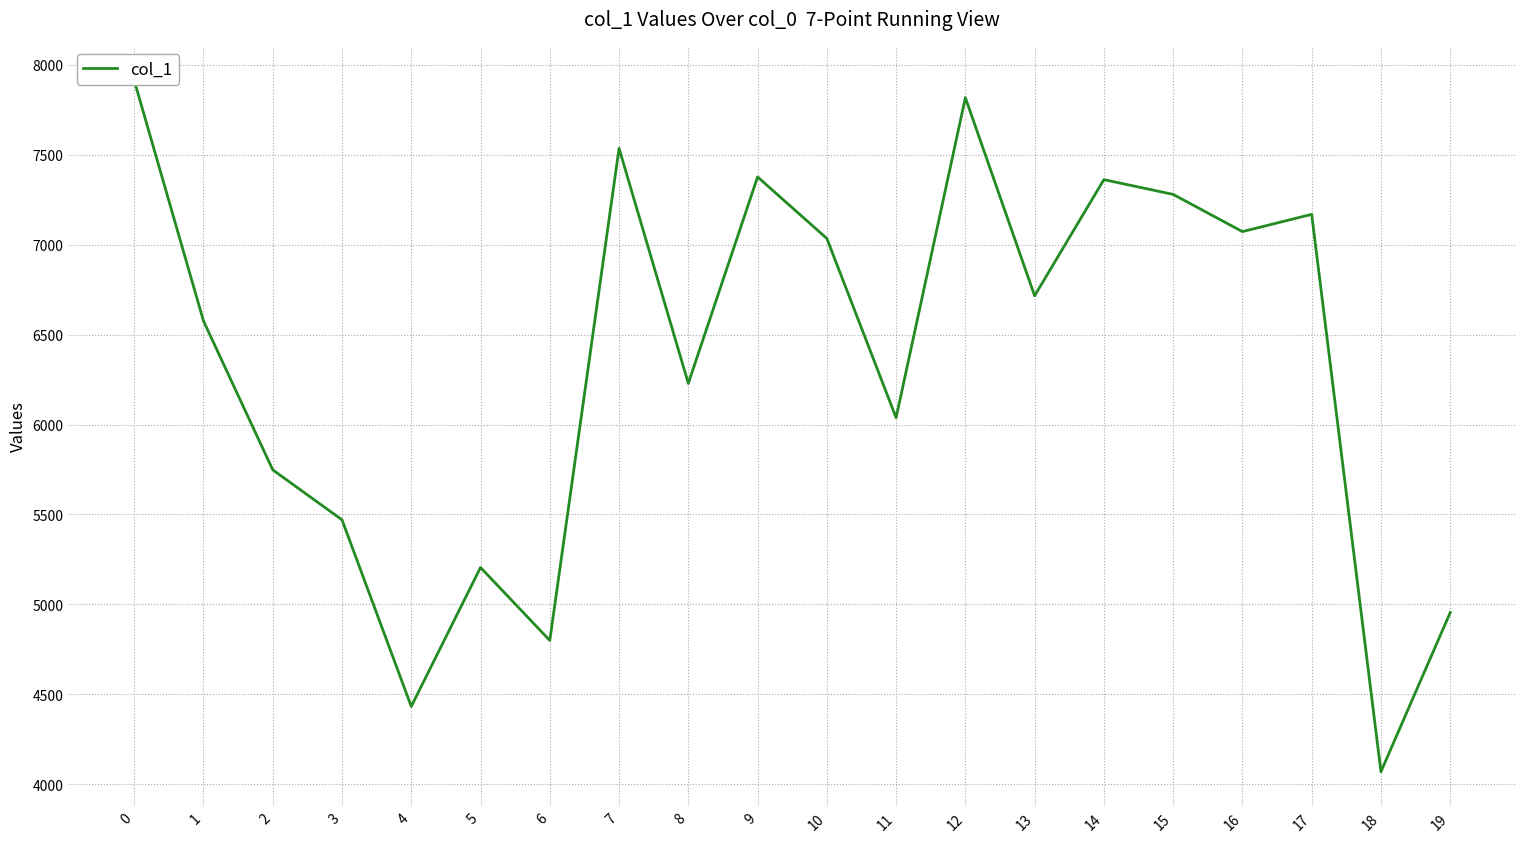

What is the difference between the values at 17 and 12?

649